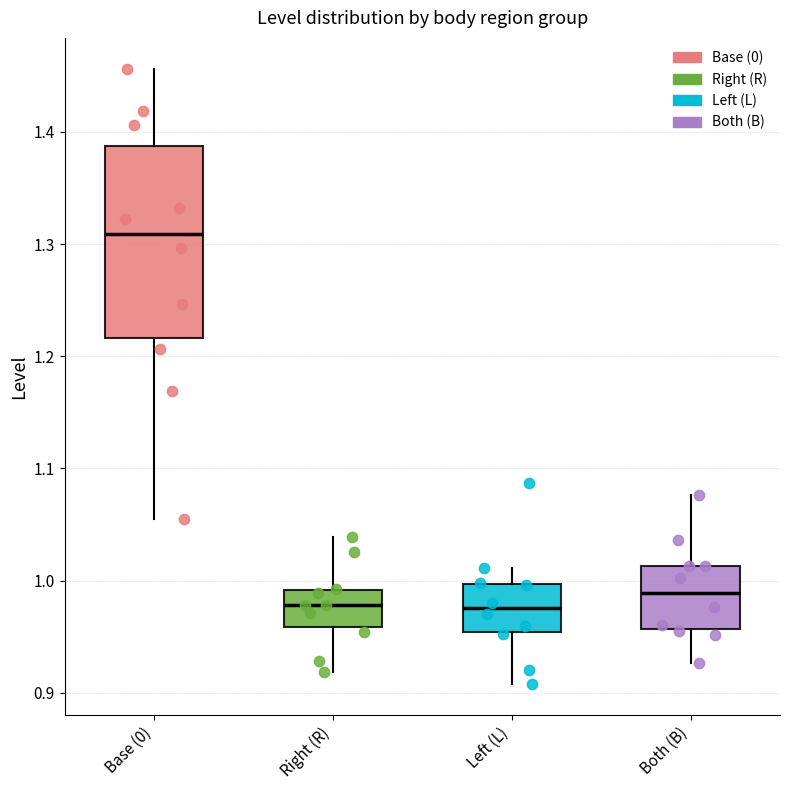

Reading left to right, transcribe this box plot: for each box, give where its median line is, the range the box spans, and where its two whiskers end, as read against the y-axis. The values are not printed on the chart, so give them approximately, as read against the axis.

Base (0): median 1.31, box 1.22 to 1.39, whiskers 1.05 to 1.46
Right (R): median 0.98, box 0.96 to 0.99, whiskers 0.92 to 1.04
Left (L): median 0.98, box 0.95 to 1.00, whiskers 0.91 to 1.01
Both (B): median 0.99, box 0.96 to 1.01, whiskers 0.93 to 1.08